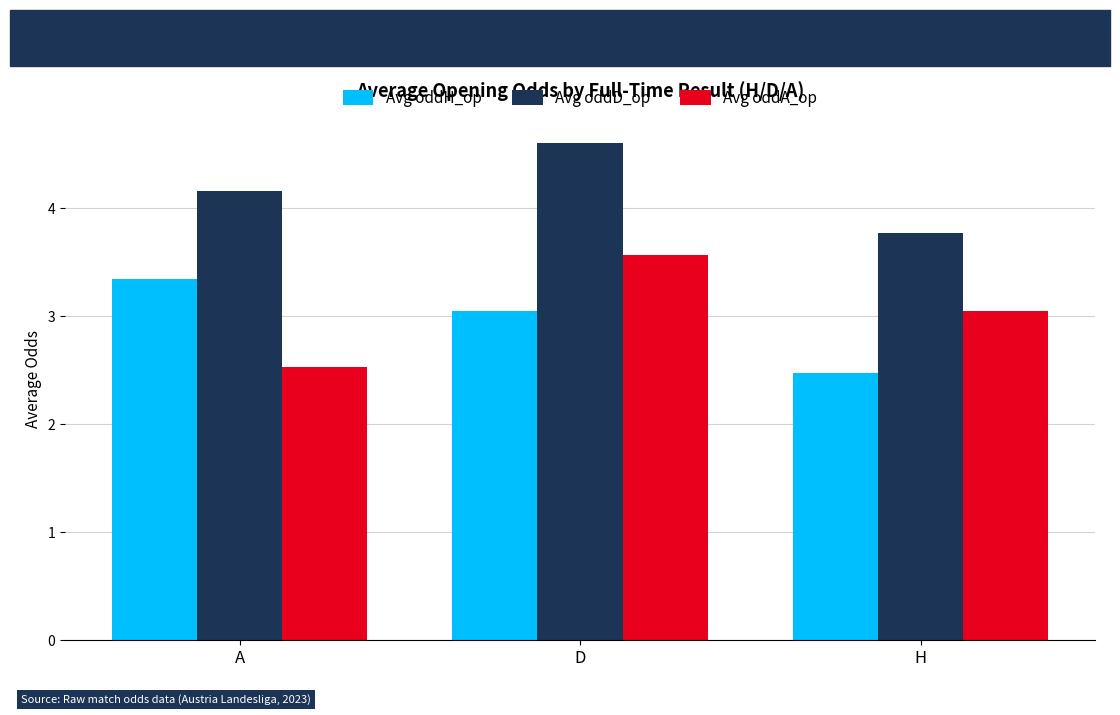

What position from the right is H?

1